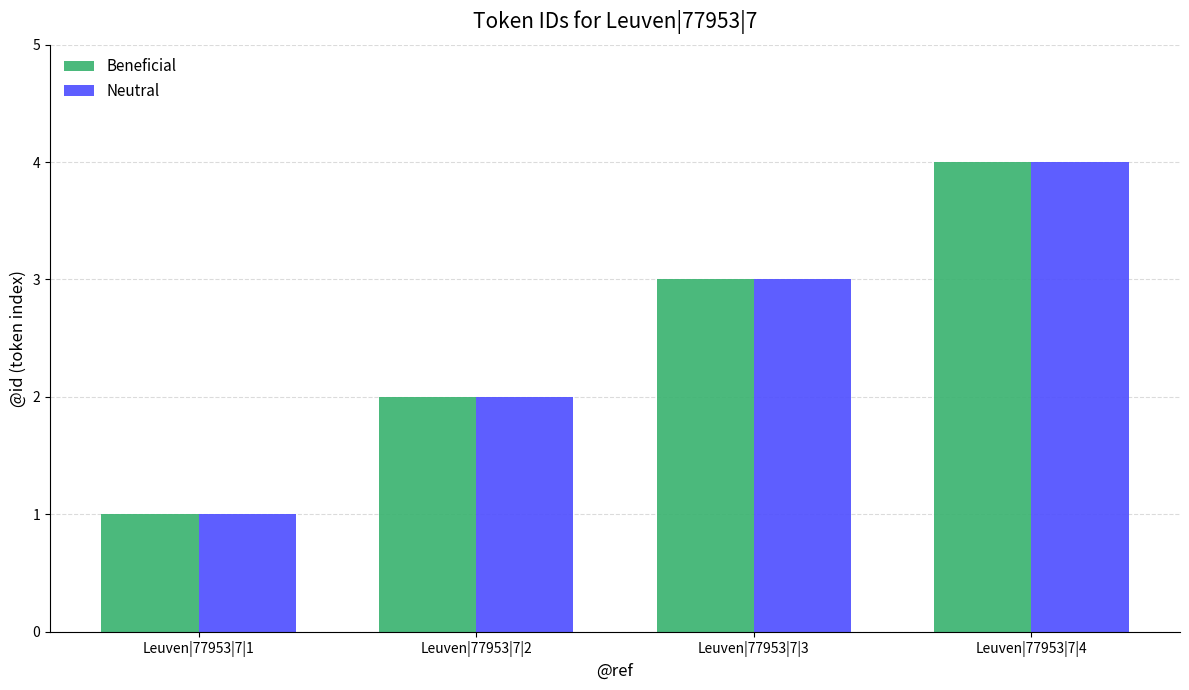

The value of Beneficial at Leuven|77953|7|2 is 2. True or false?

True